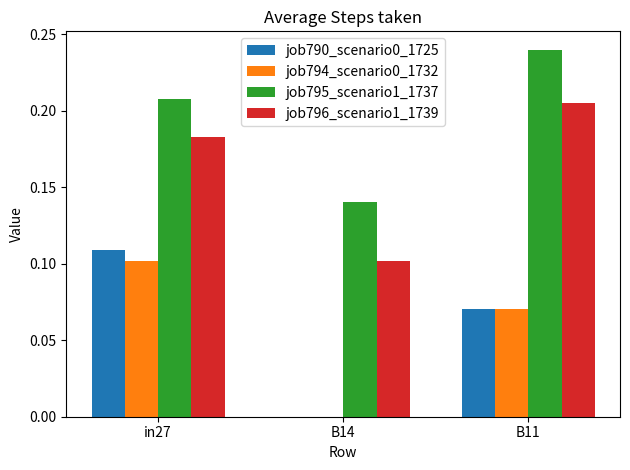

At which label does job790_scenario0_1725 reach its peak?

in27